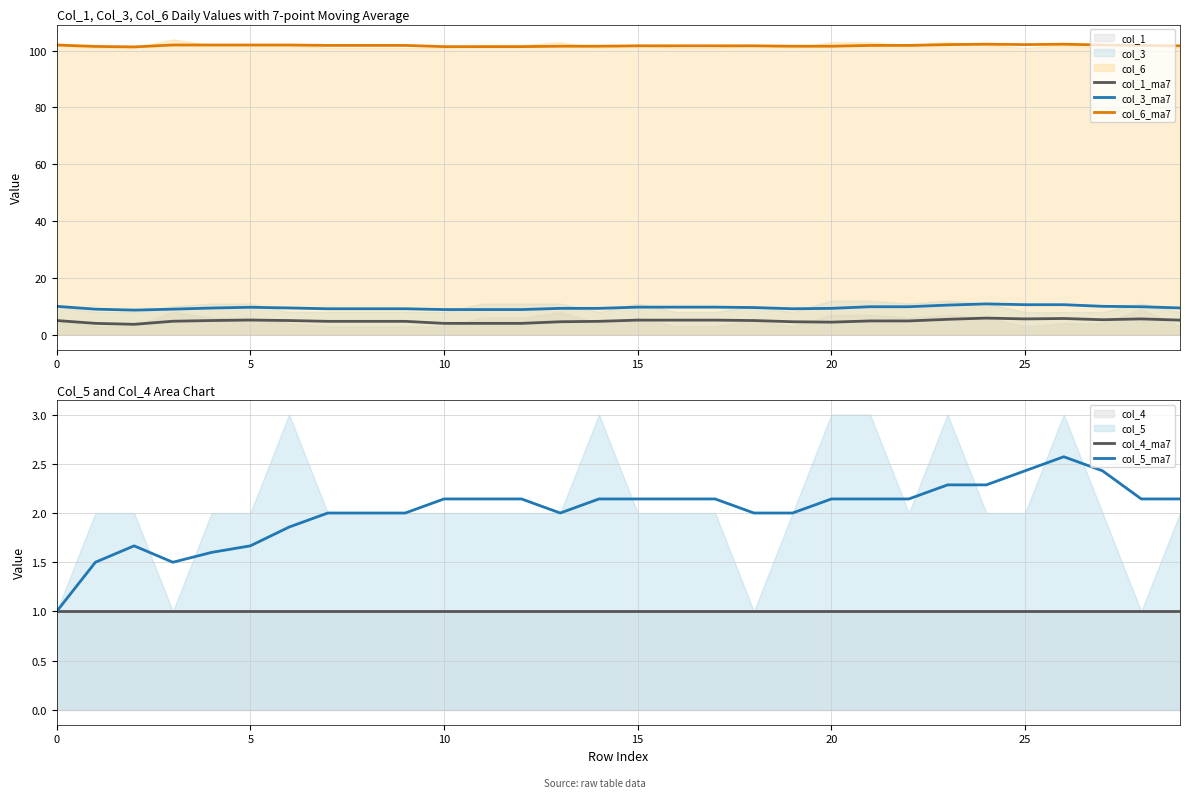

Read the col_1_ma7 value at 14.

4.7